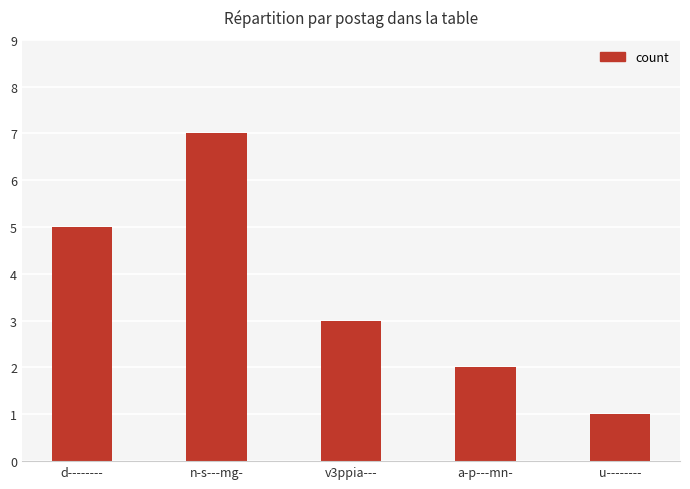

The chart shows a value of 2 at a-p---mn-. True or false?

True